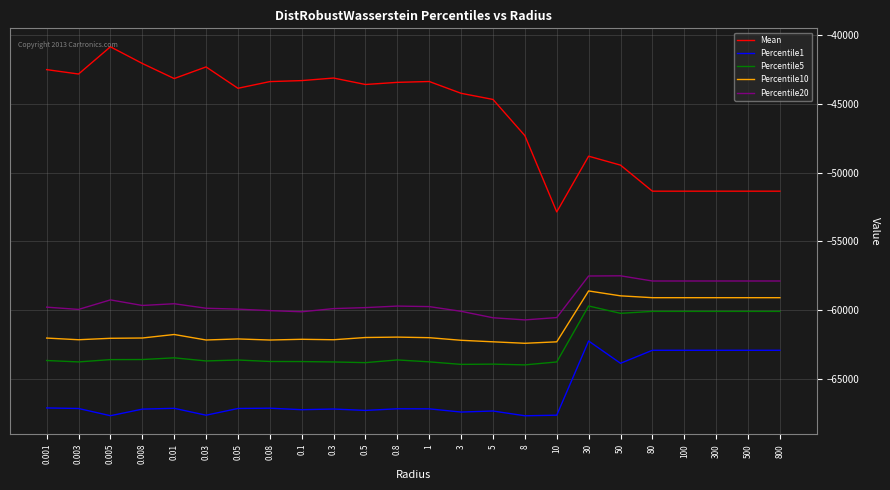

Is the value of Mean at 0.008 greater than the value of Percentile1 at 0.005?

Yes